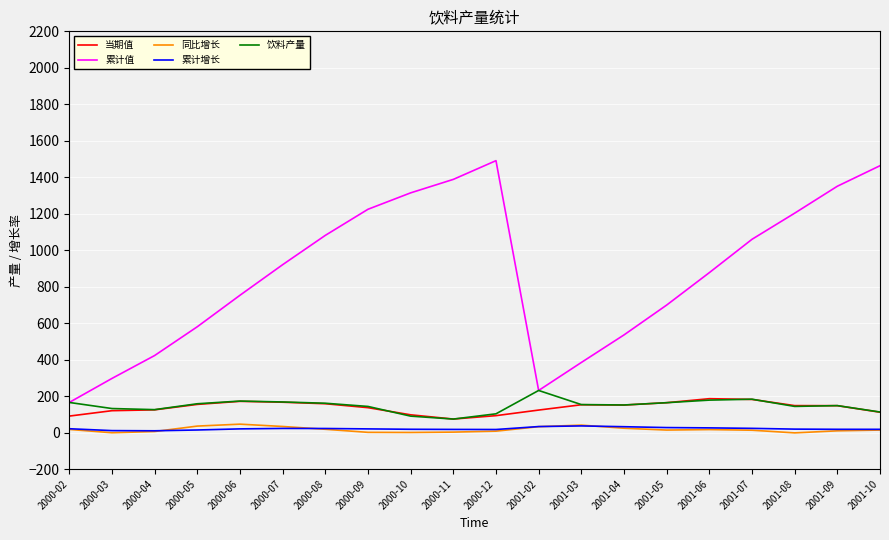

True or false: 累计值 and 累计增长 cross at least once.

False